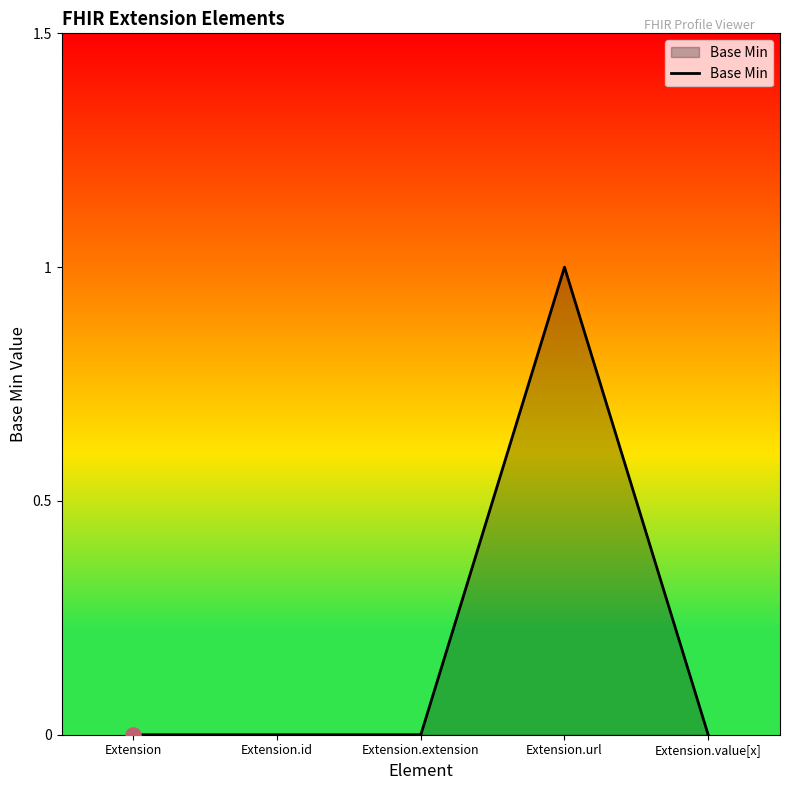

At which category does the chart reach its peak across all series?

Extension.url